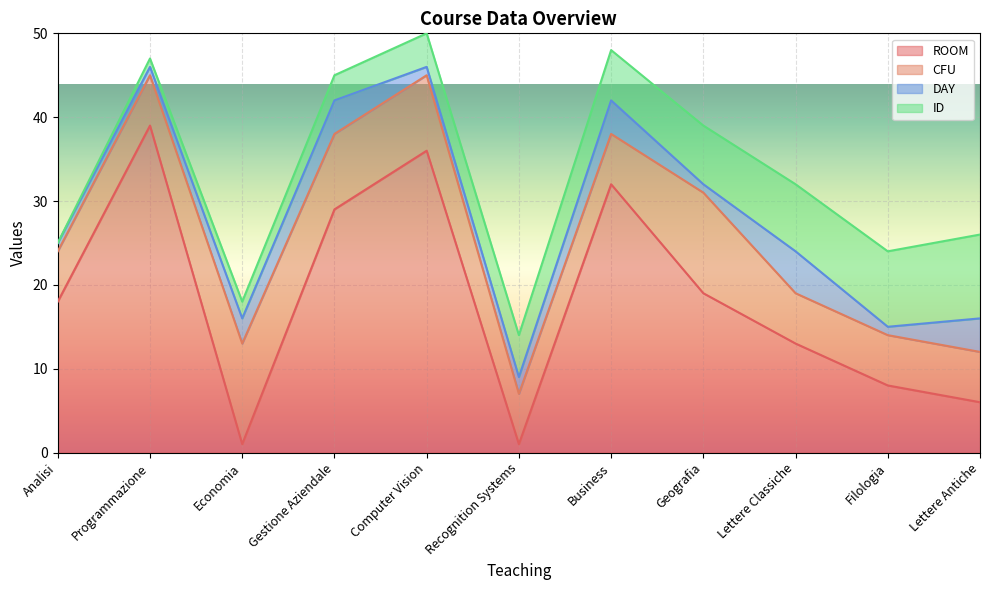

Reading left to right, what are all the values shown in this chart?

ROOM: 18	39	1	29	36	1	32	19	13	8	6
CFU: 6	6	12	9	9	6	6	12	6	6	6
DAY: 1	1	3	4	1	2	4	1	5	1	4
ID: 0	1	2	3	4	5	6	7	8	9	10